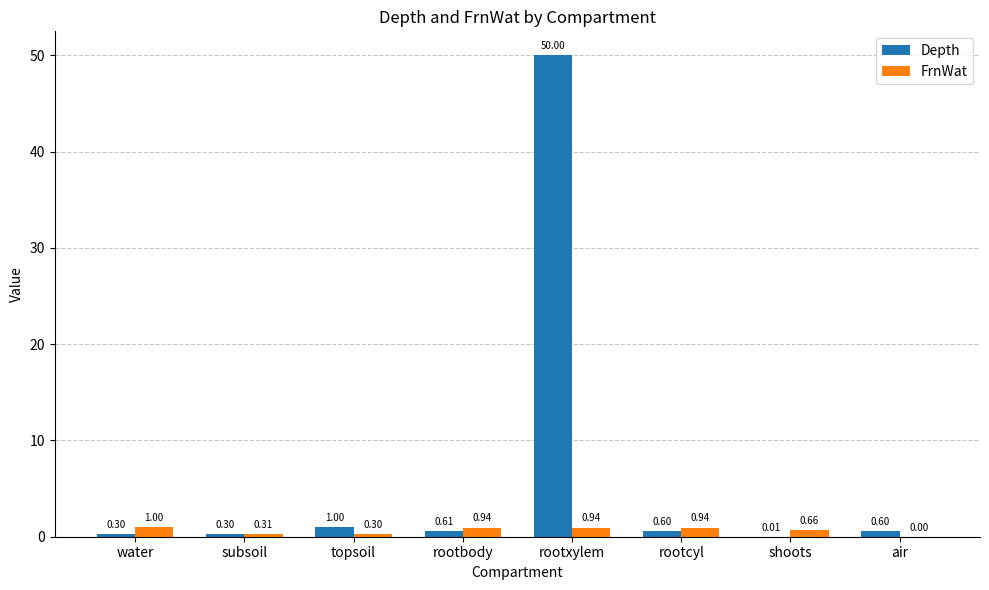

What is the sum of the FrnWat values at topsoil and rootbody?

1.2